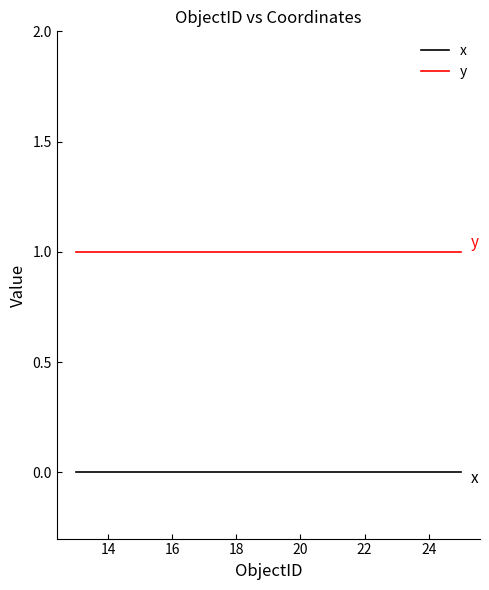

Reading right to left, transcribe all the data shown in this chart.

x: 0	0	0	0	0	0	0	0	0	0	0	0	0
y: 1	1	1	1	1	1	1	1	1	1	1	1	1